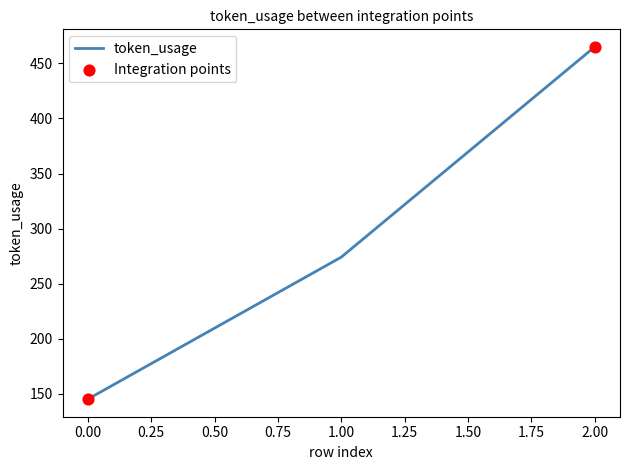

What is the ratio of the value at 2.00 to the value at 1.00?

1.7